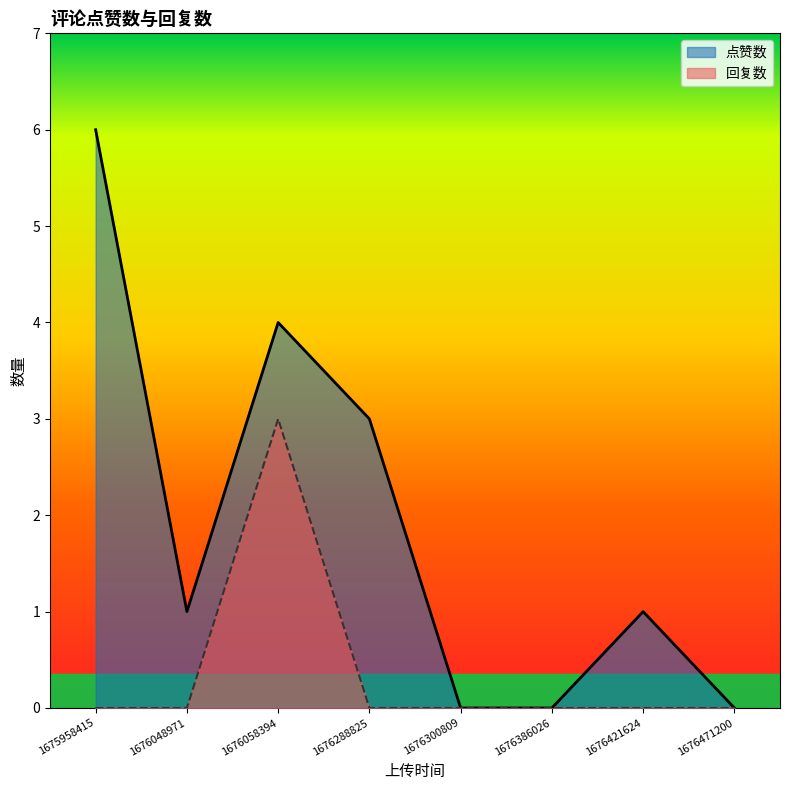

Reading right to left, list all the values displayed in this chart.

点赞数: 1676471200=0	1676421624=1	1676386026=0	1676300809=0	1676288825=3	1676058394=4	1676048971=1	1675958415=6
回复数: 1676471200=0	1676421624=0	1676386026=0	1676300809=0	1676288825=0	1676058394=3	1676048971=0	1675958415=0